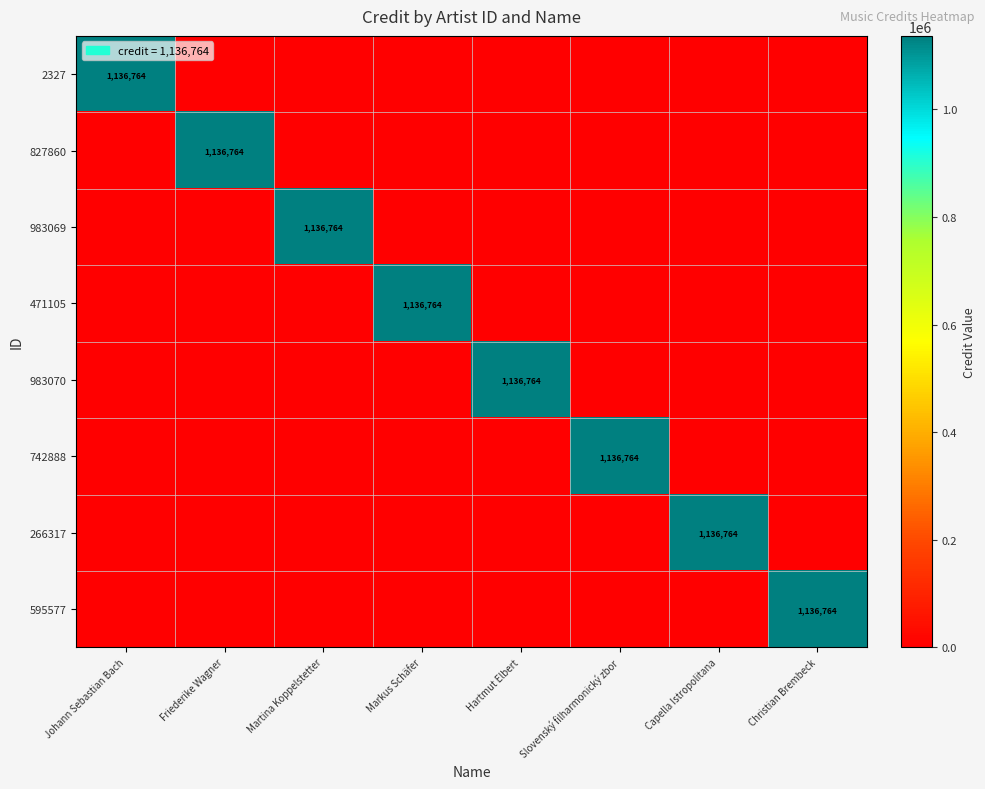

Which series has the largest total across all categories?

2327